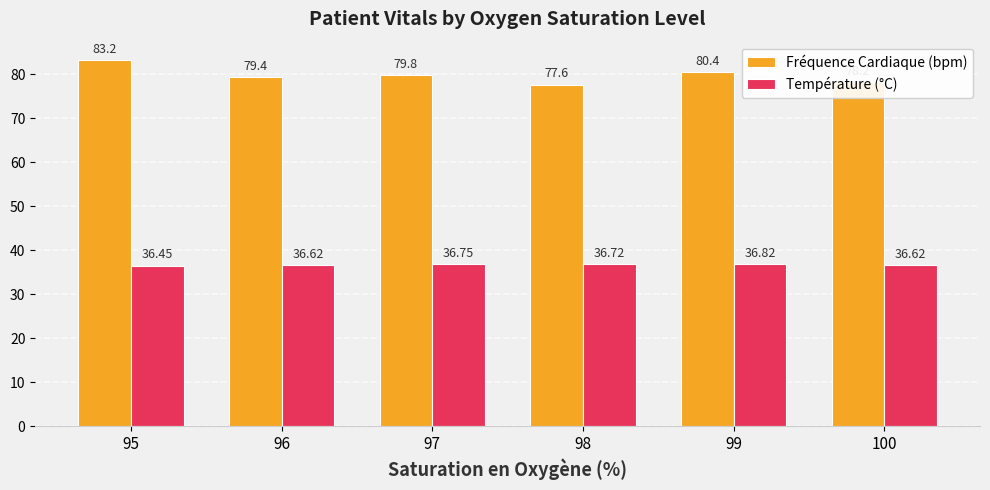

At which label does Température (°C) reach its minimum?

95